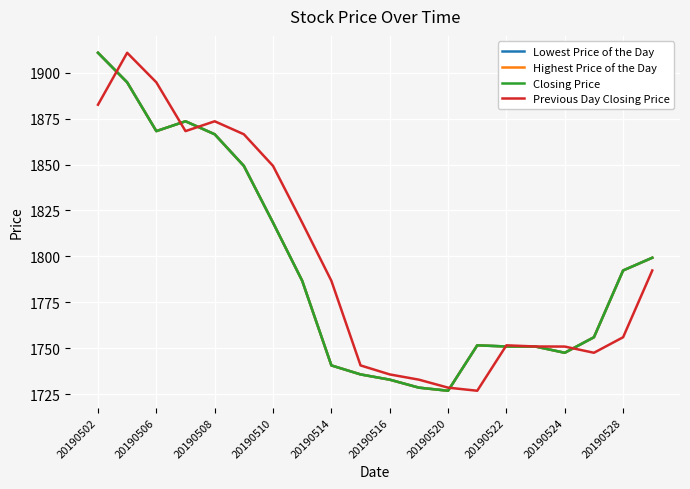

How many interior local valleys does the Highest Price of the Day series have?

3